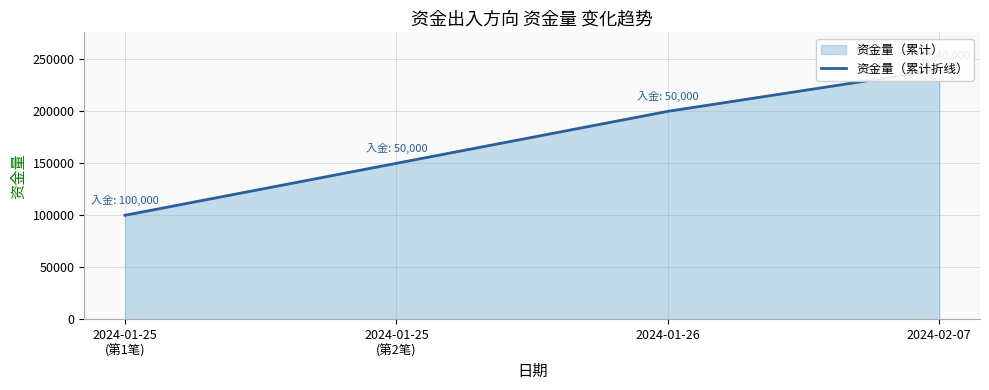

At which label is the value closest to 170000?

2024-01-25
(第2笔)